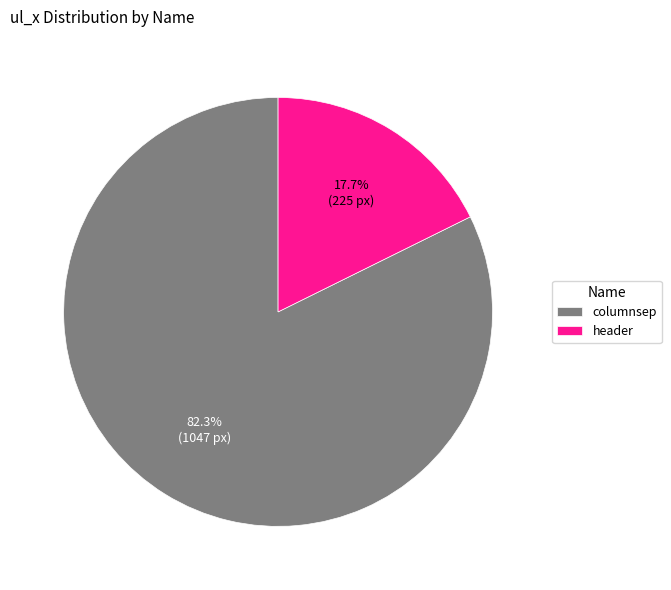

How much of the chart is everything except columnsep?

17.7%